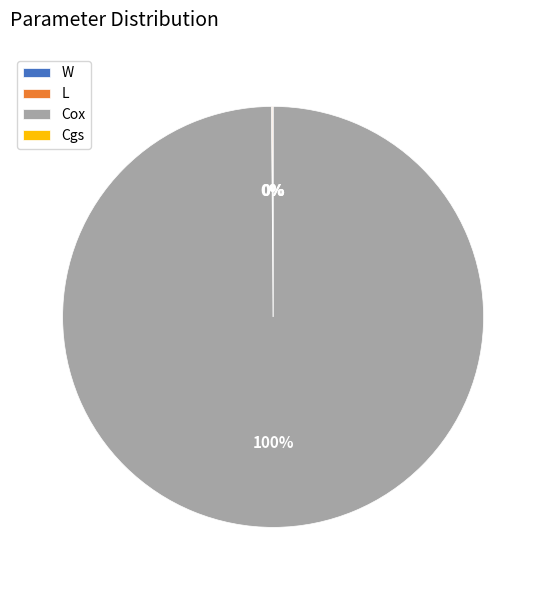

To the nearest percent, what is the difference between the largest and smallest slice percentages?

100%